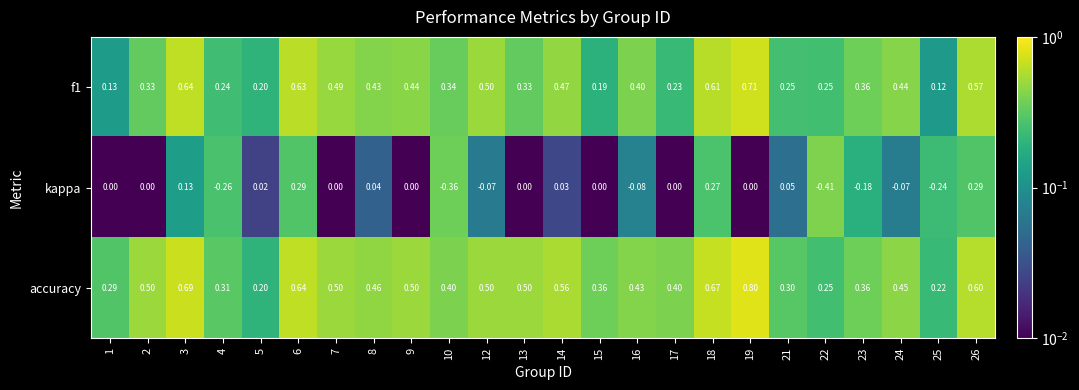

Which series has the widest spread of values?

kappa